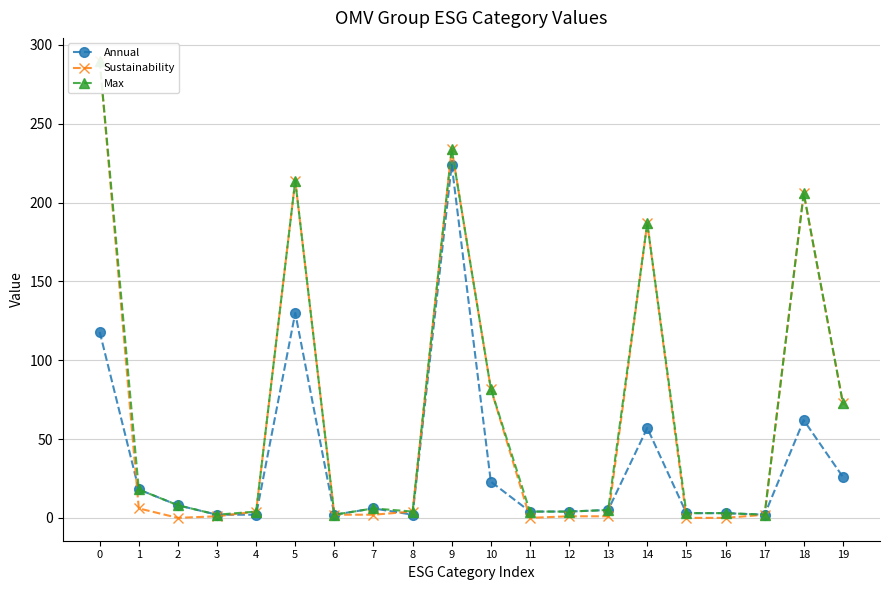

What is the greatest value displayed?

290